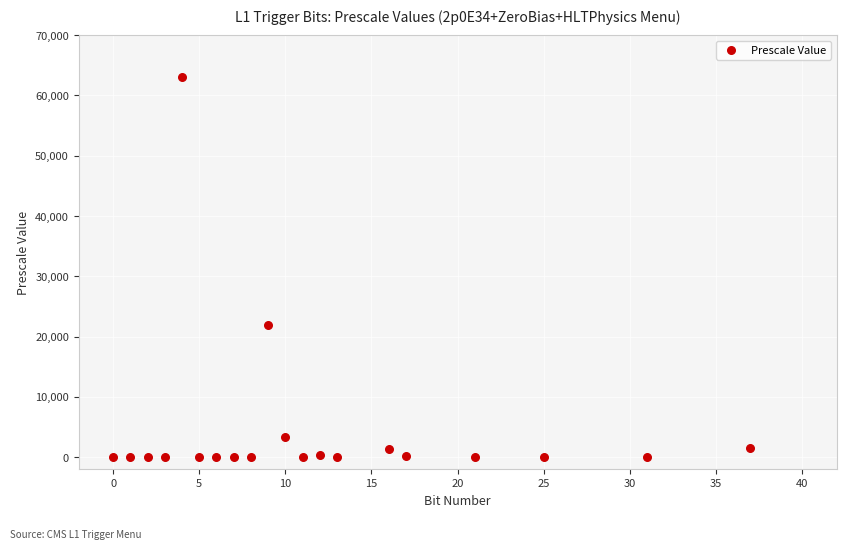

What is the range of Y values (max minus min)?

63000